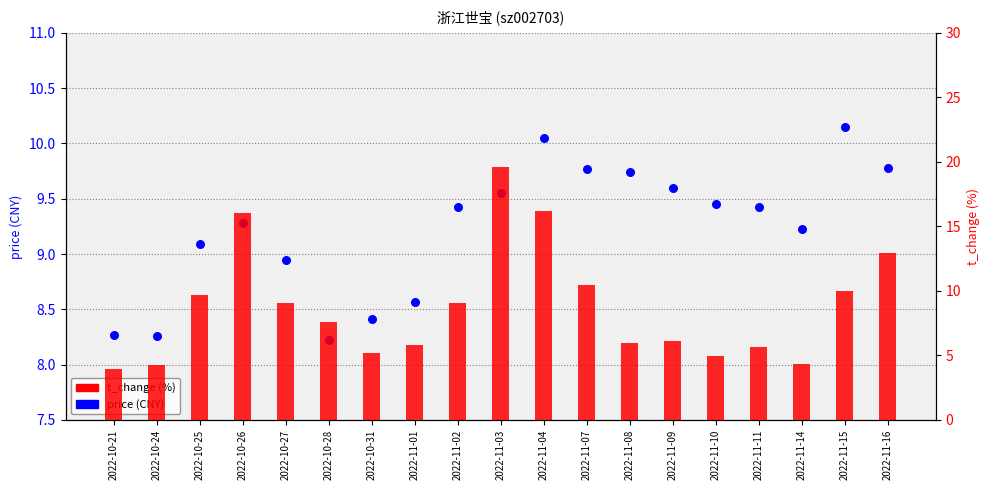

Is the value of t_change (%) at 2022-11-16 greater than the value of price (CNY) at 2022-11-09?

Yes